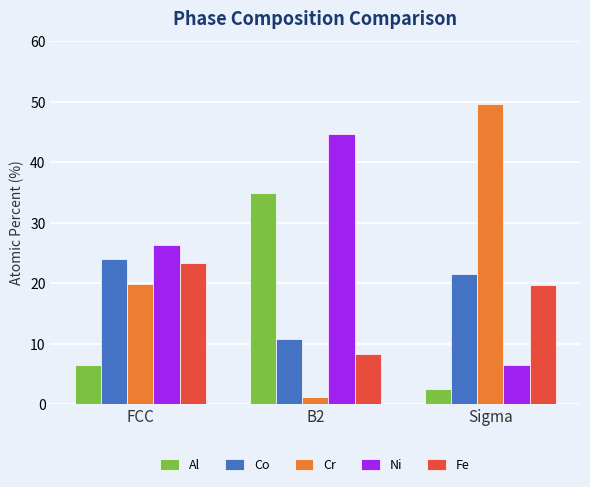

True or false: Ni has a value of 6.5 at Sigma.

True